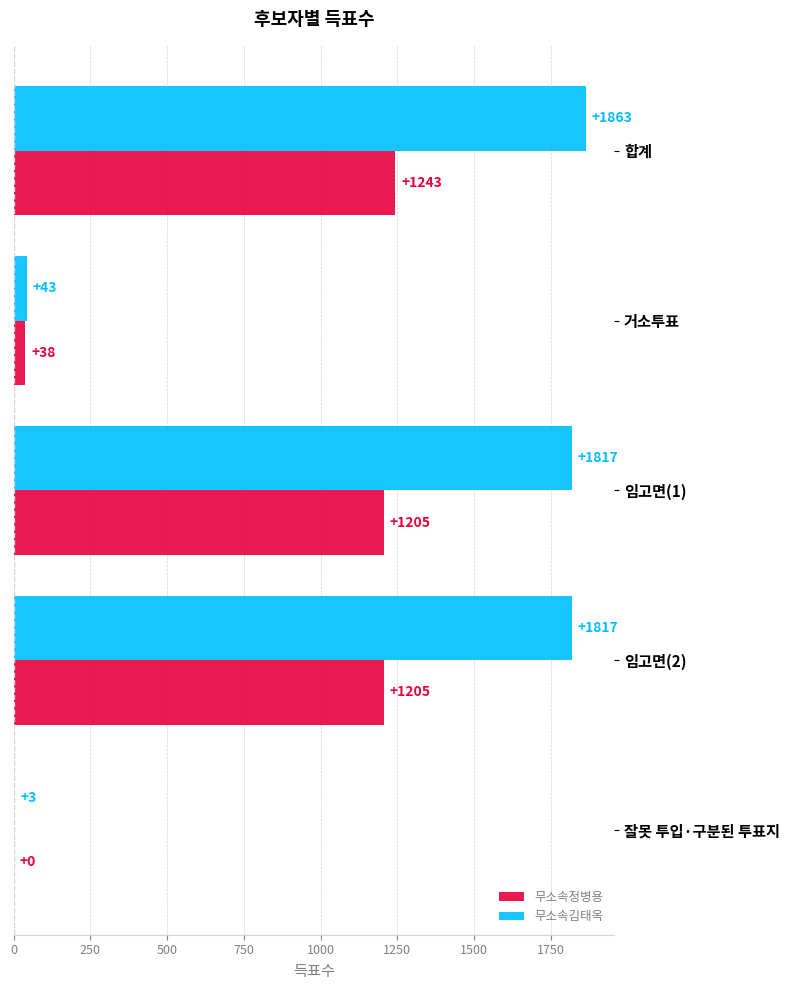

How many positive values does the 무소속정병용 series have?

4